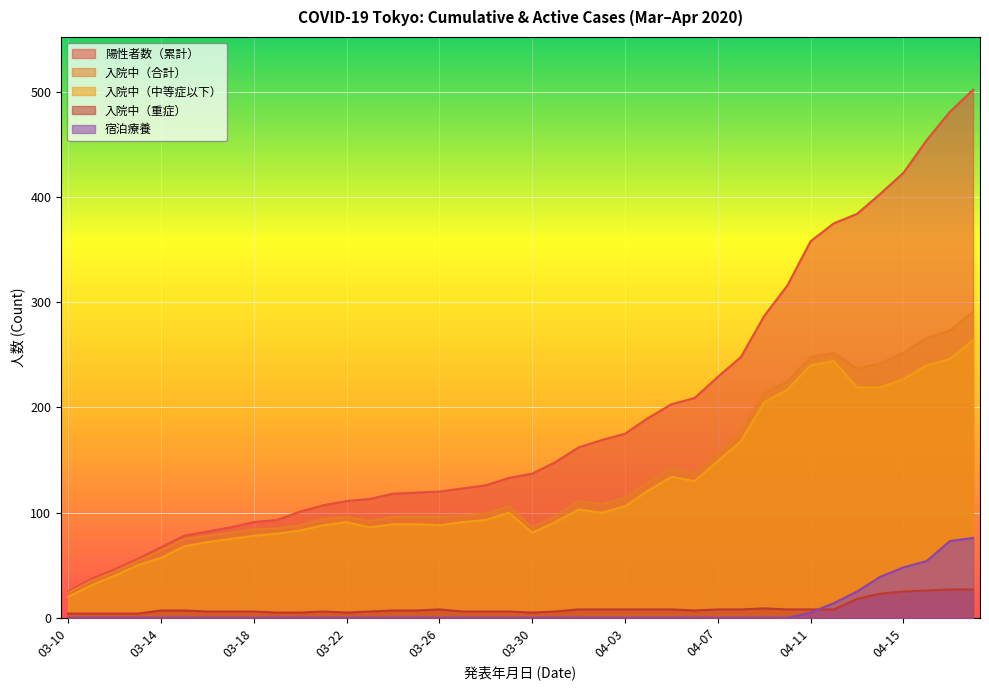

True or false: 入院中（重症） and 陽性者数（累計） intersect in this chart.

False